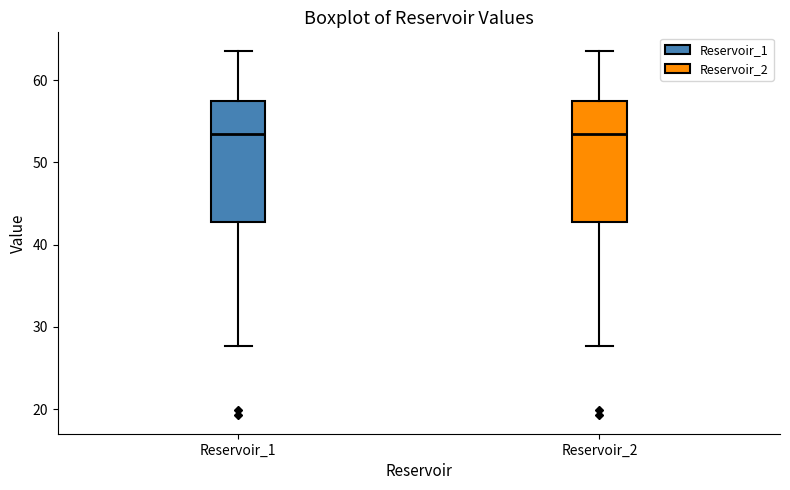

Reading left to right, read every box against the y-axis: the position of its median line, the range the box covers, and the ends of its whiskers. The values are not printed on the chart, so give them approximately, as read against the axis.

Reservoir_1: median 53, box 43 to 58, whiskers 28 to 64
Reservoir_2: median 53, box 43 to 58, whiskers 28 to 64